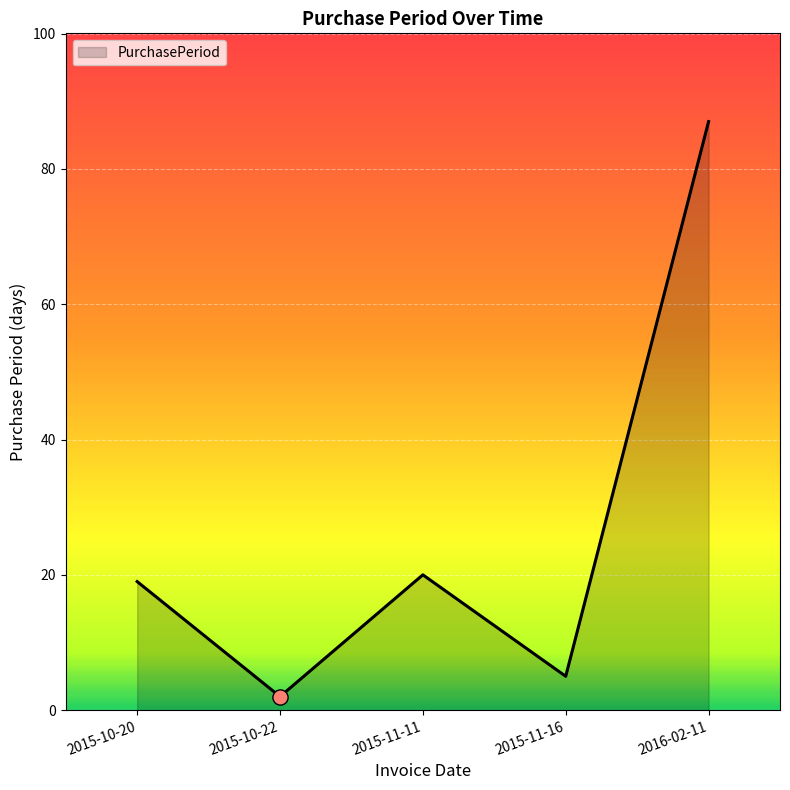

What is the change in value from 2015-11-11 to 2016-02-11?

+67